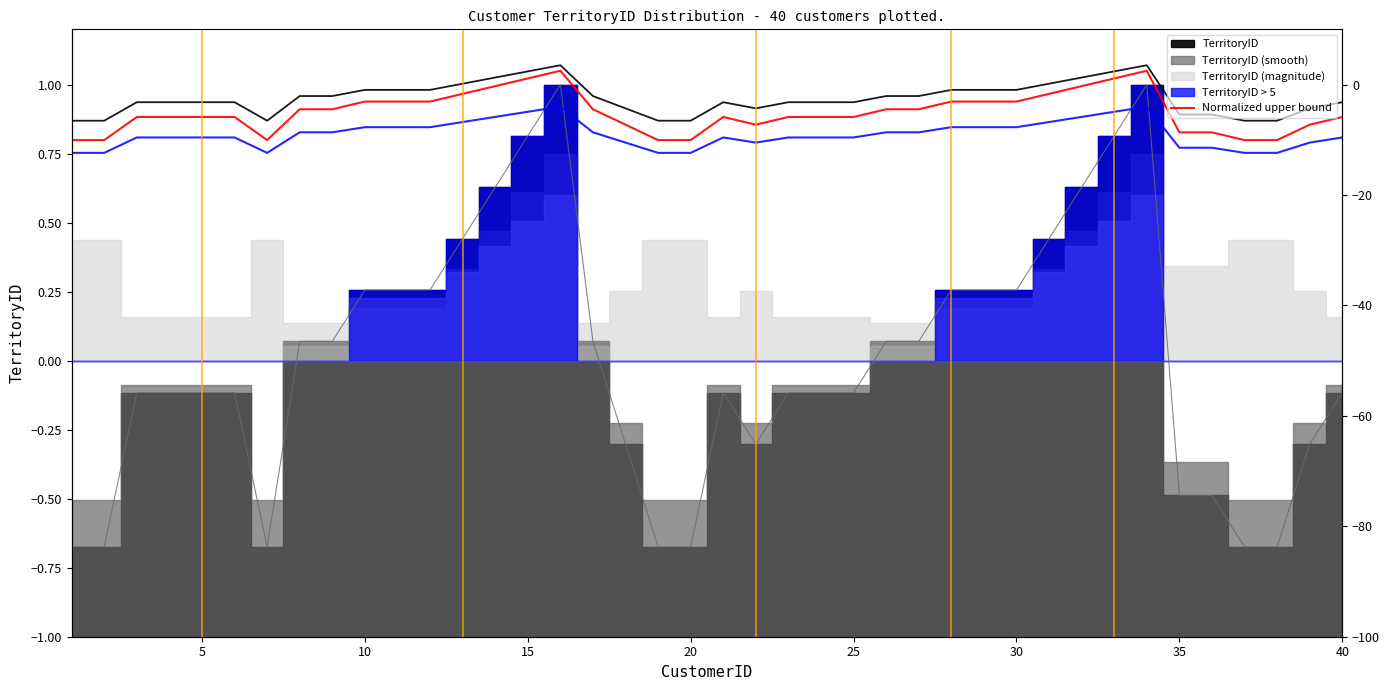

True or false: there are more than 1 points higher than both neighbors.

True